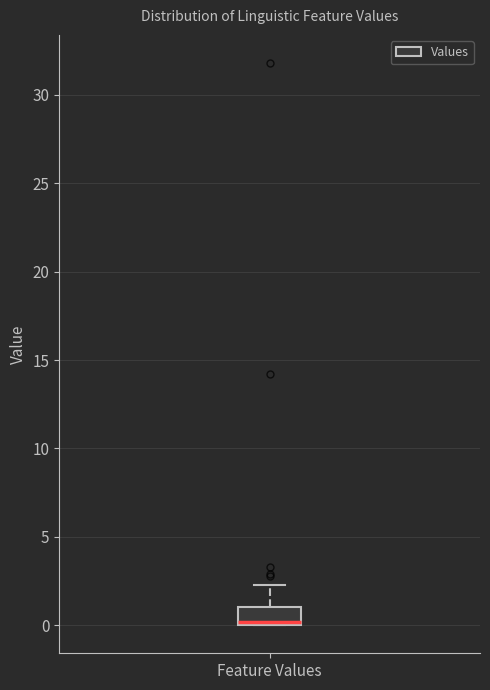

Where is the upper edge of the box for Feature Values on the y-axis? The values are not printed on the chart, so give them approximately, as read against the axis.

1.0